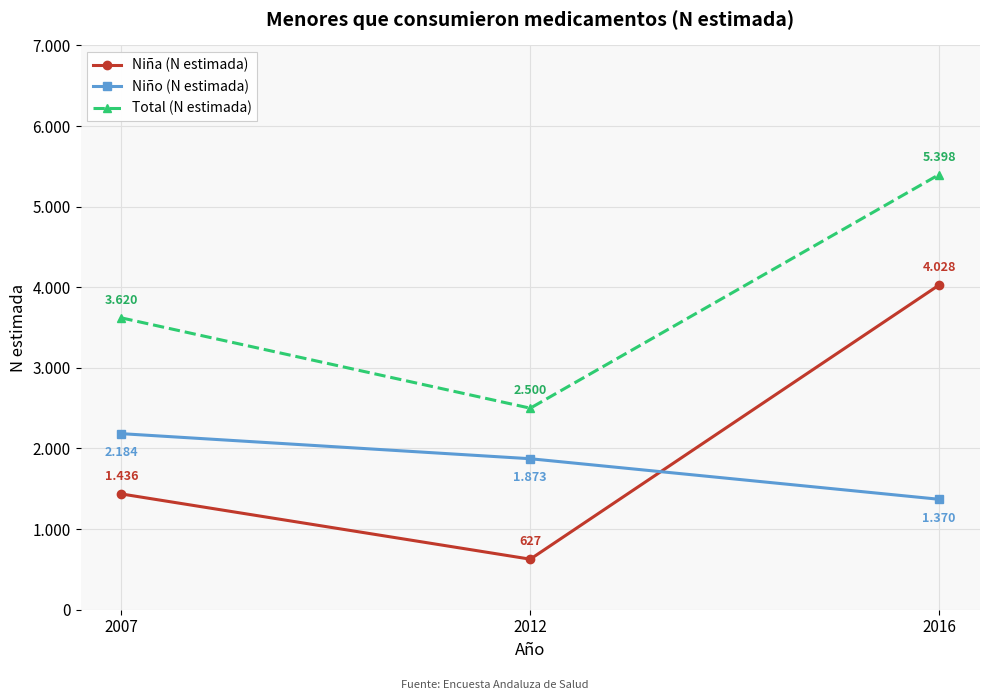

What are all the series names shown in the legend?

Niña (N estimada), Niño (N estimada), Total (N estimada)